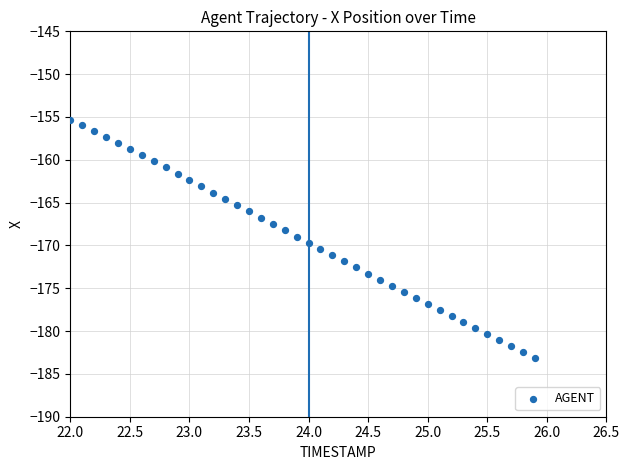

What is the range of X values (max minus min)?

3.9